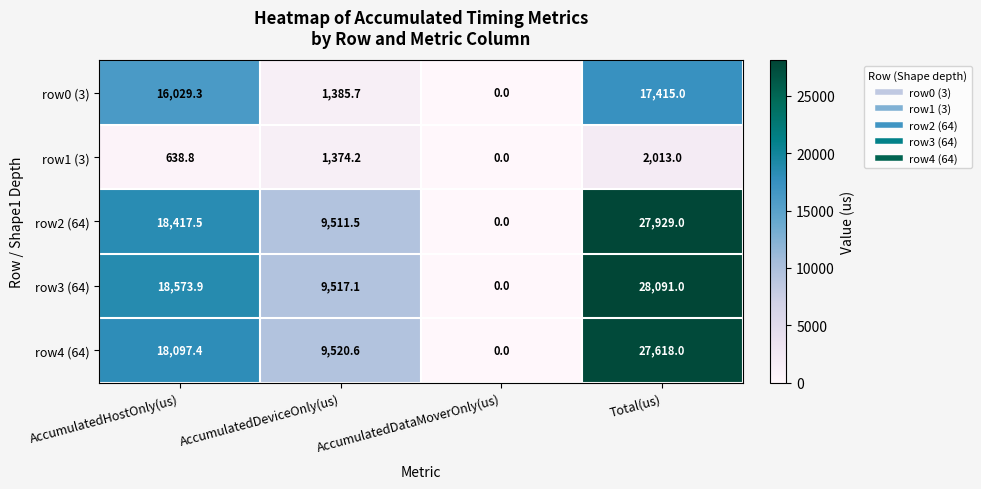

Which series changed the most between AccumulatedHostOnly(us) and Total(us)?

row4 (64)